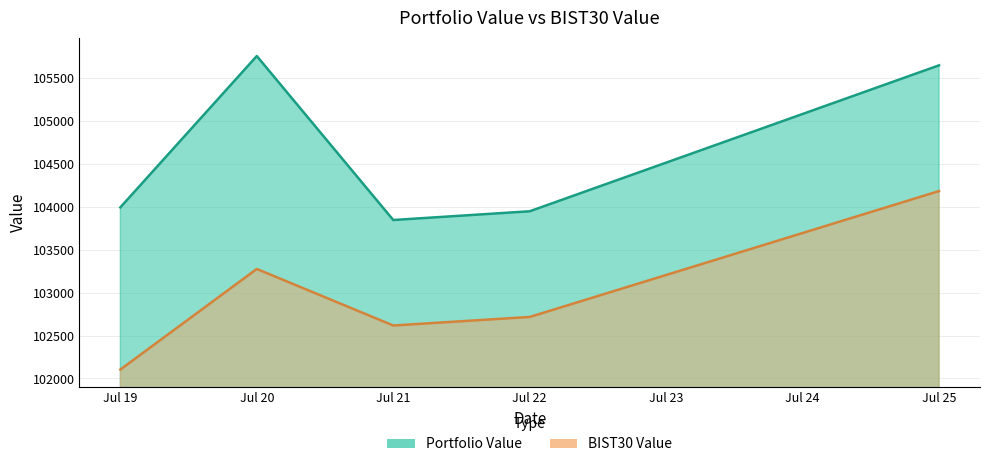

Reading left to right, transcribe all the data shown in this chart.

Portfolio Value: 103991.1	105752.2	103844.0	103945.6	105643.9
BIST30 Value: 102103.9	103274.4	102616.5	102715.9	104181.0